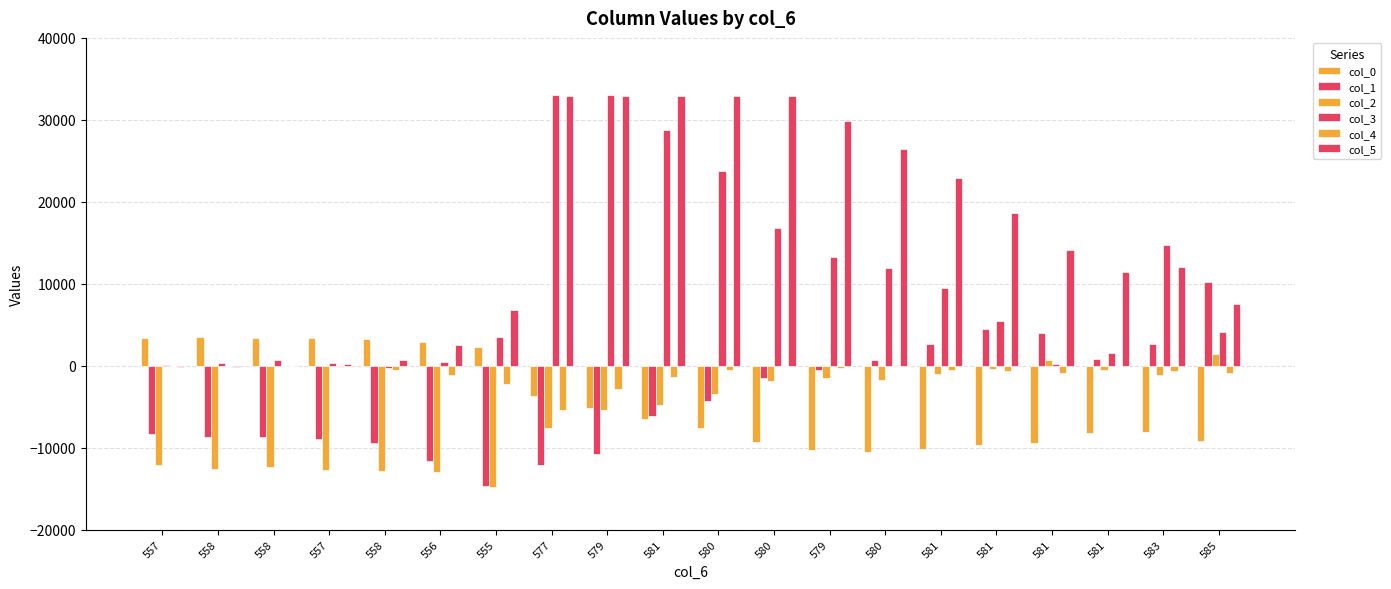

How many groups of bars are there?

20